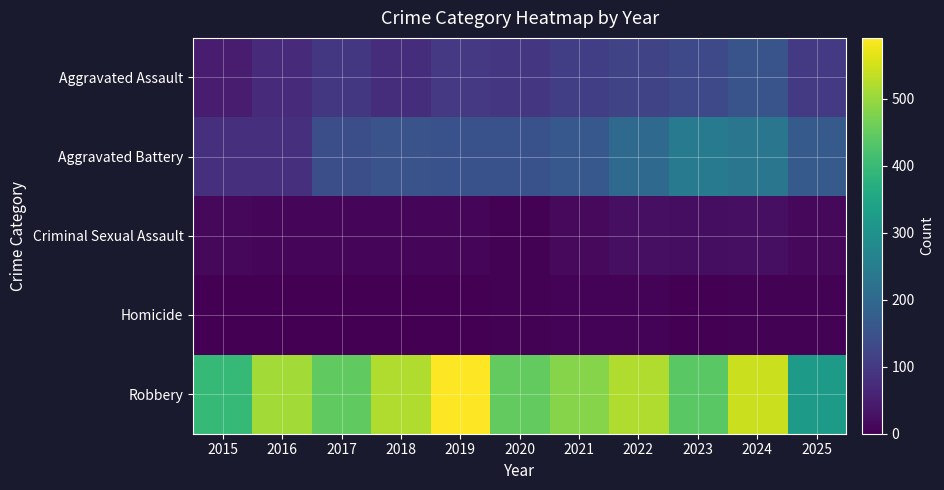

Reading left to right, extract all data points from this chart.

Aggravated Assault: 2015=46	2016=71	2017=95	2018=77	2019=98	2020=94	2021=110	2022=121	2023=130	2024=154	2025=100
Aggravated Battery: 2015=82	2016=82	2017=142	2018=152	2019=148	2020=150	2021=163	2022=202	2023=244	2024=232	2025=167
Criminal Sexual Assault: 2015=12	2016=8	2017=8	2018=11	2019=8	2020=3	2021=14	2022=24	2023=22	2024=24	2025=13
Homicide: 2015=0	2016=1	2017=1	2018=1	2019=2	2020=3	2021=5	2022=6	2023=2	2024=4	2025=3
Robbery: 2015=395	2016=510	2017=446	2018=520	2019=591	2020=450	2021=484	2022=521	2023=440	2024=543	2025=321